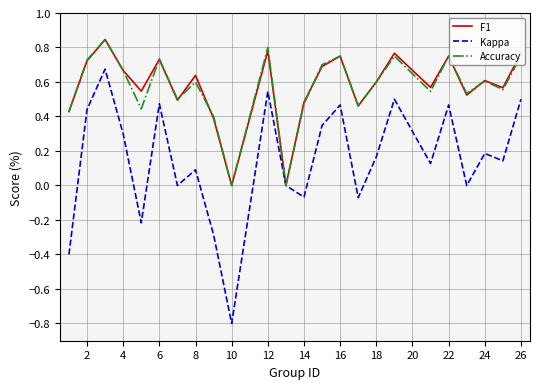

In Accuracy, how many points are lower than both neighbors (excluding endpoints)?

8